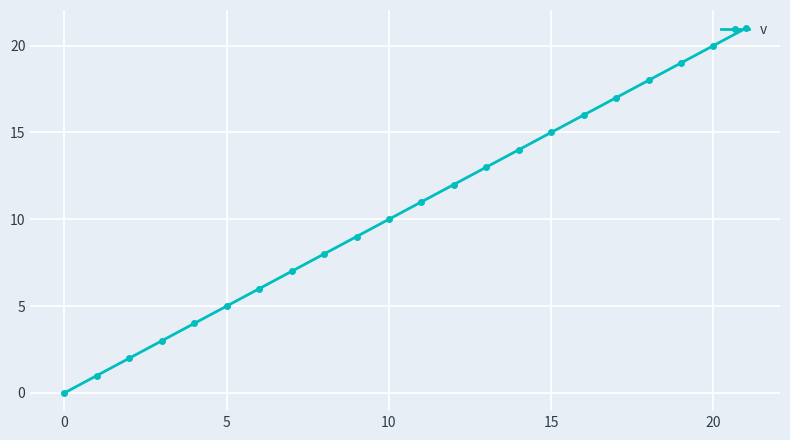

What is the difference between the maximum and second lowest values?

20